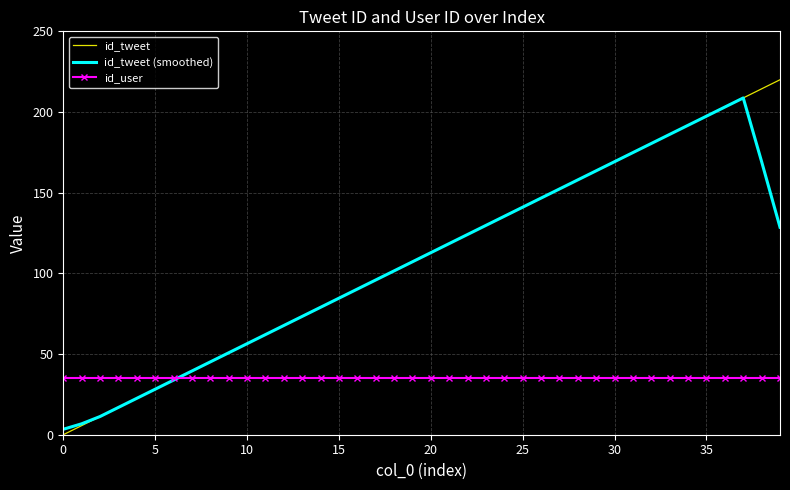

Rank the series by their maximum value, from lowest to highest.

id_user, id_tweet (smoothed), id_tweet